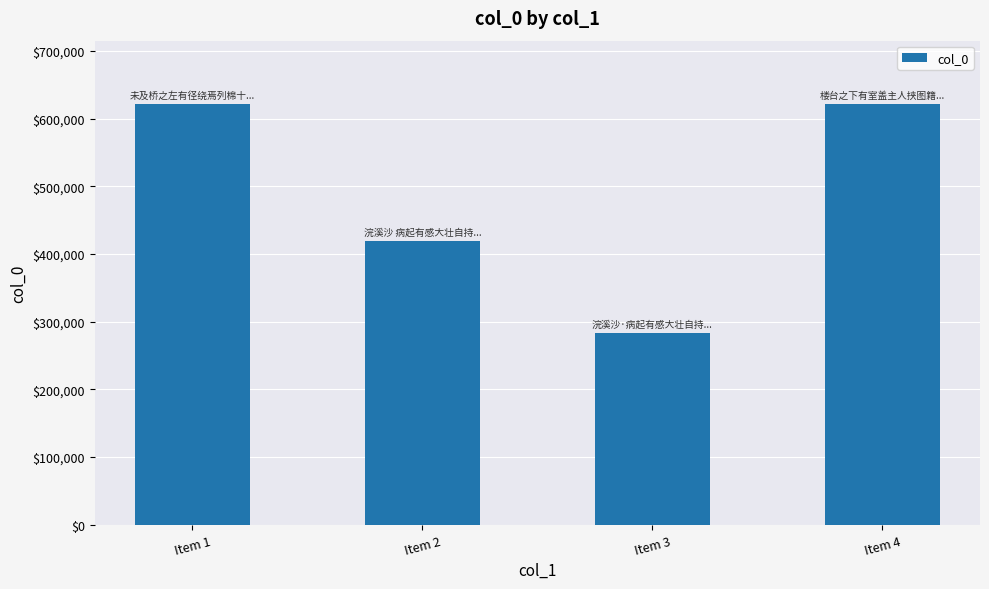

What is the difference between the values at Item 4 and Item 2?

202119